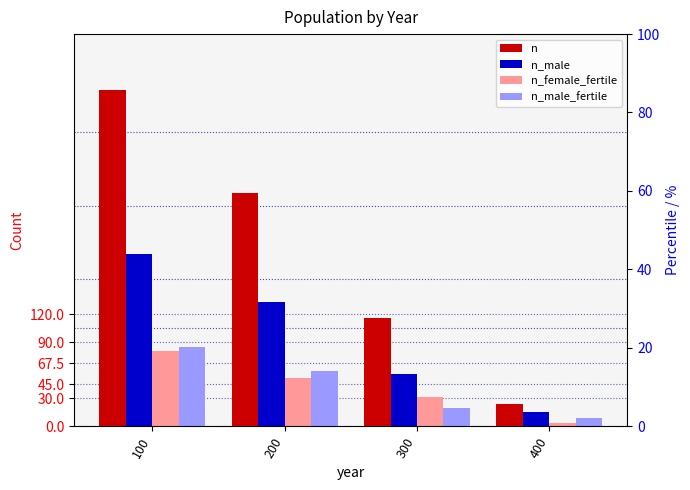

Count the number of categories in the chart.

4